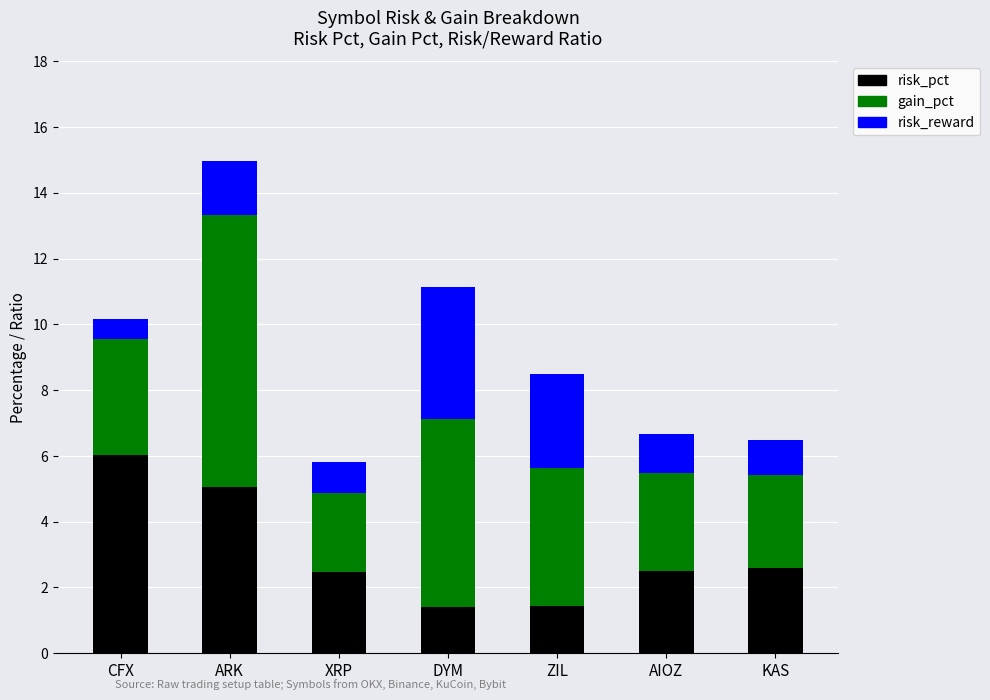

What is the total value across all series at AIOZ?

6.7